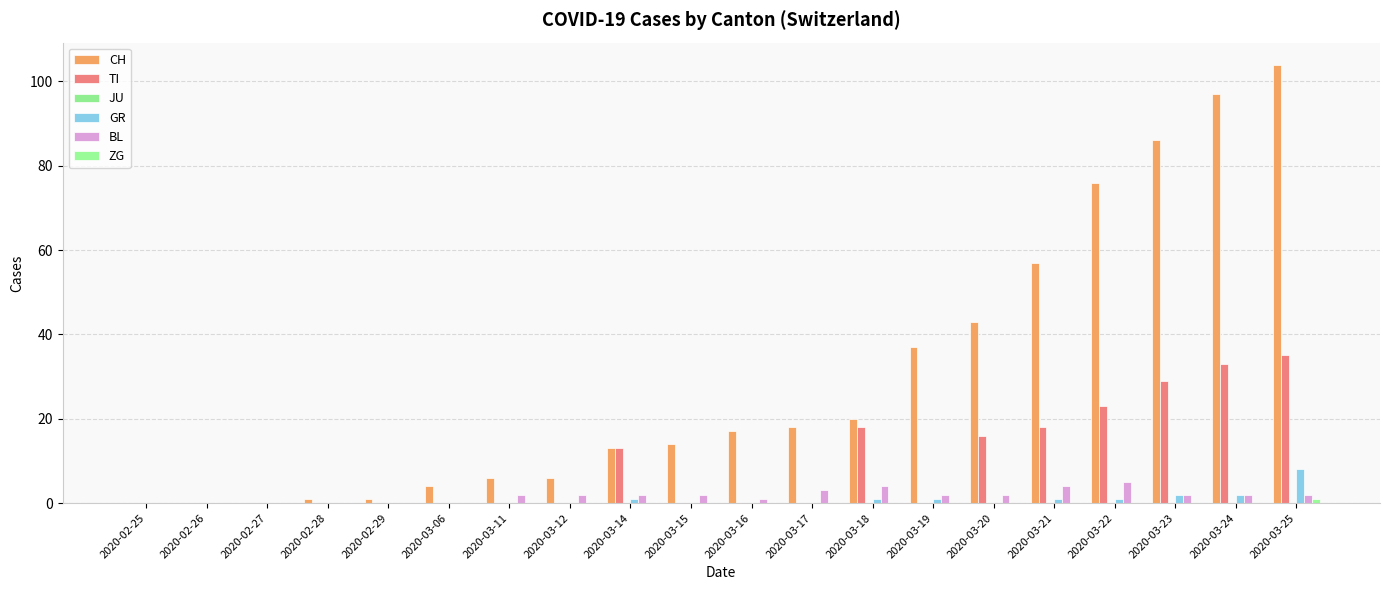

What is the average value of the BL series?

2